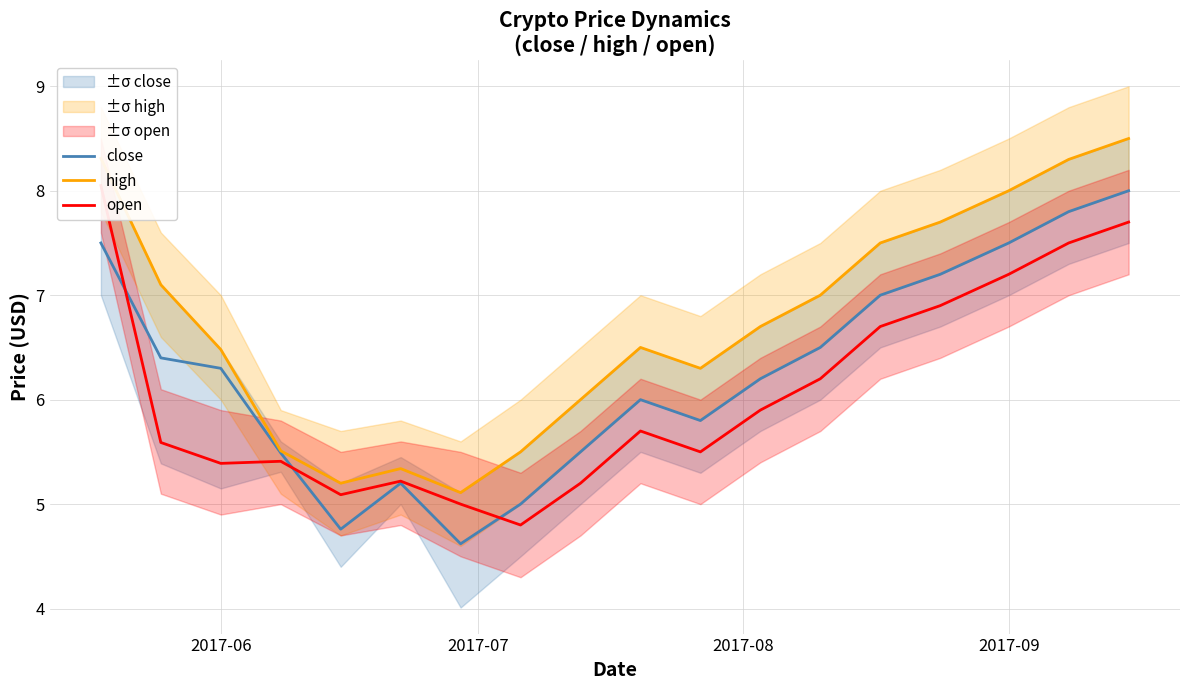

What is the minimum value shown in the chart?

4.6